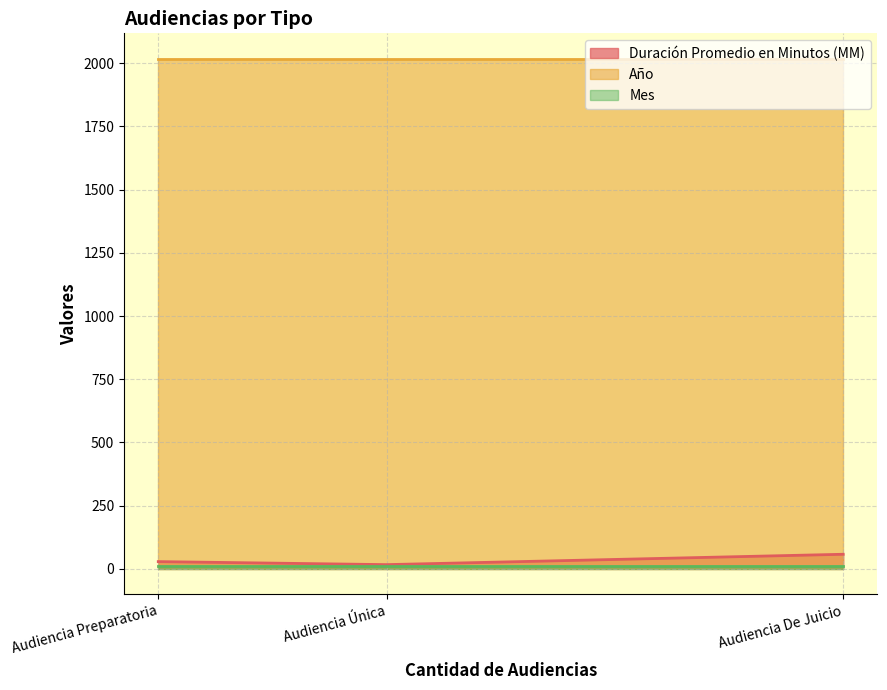

What is the average value of the Mes series?

11